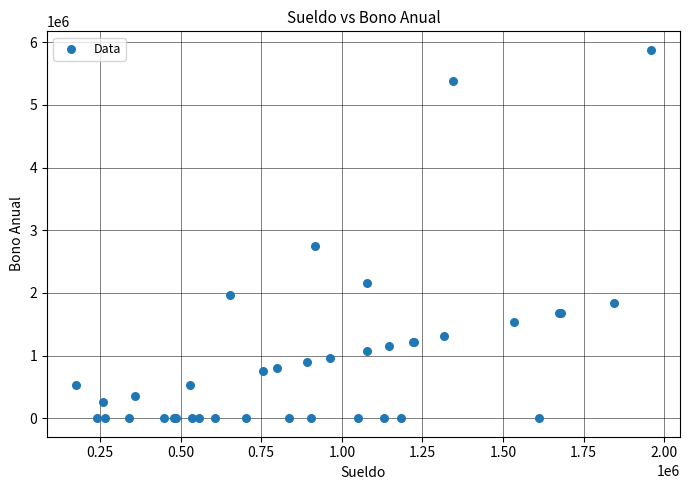

What Y value in the scatter plot is closest to 2939235?

2752527